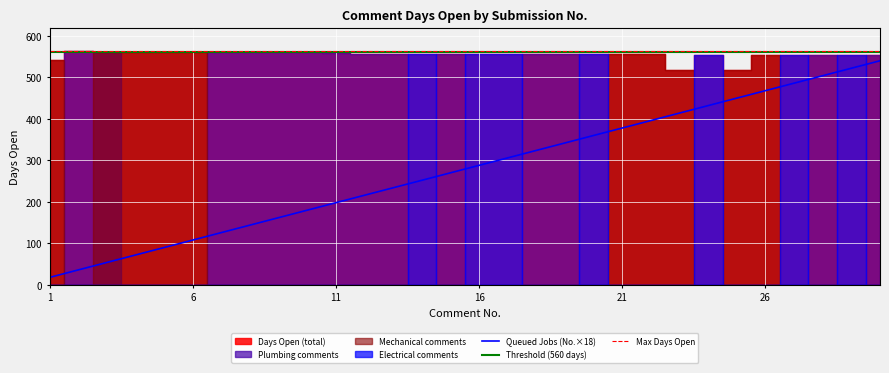

Between 26 and 23, which is larger?

26